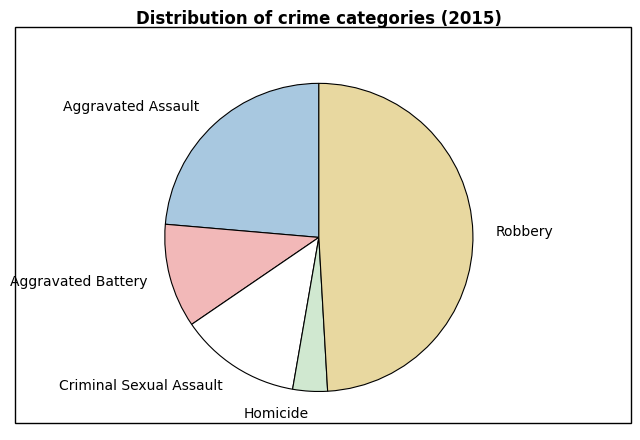

Approximately how many times larger is the value at Aggravated Battery compared to Homicide?

3.0